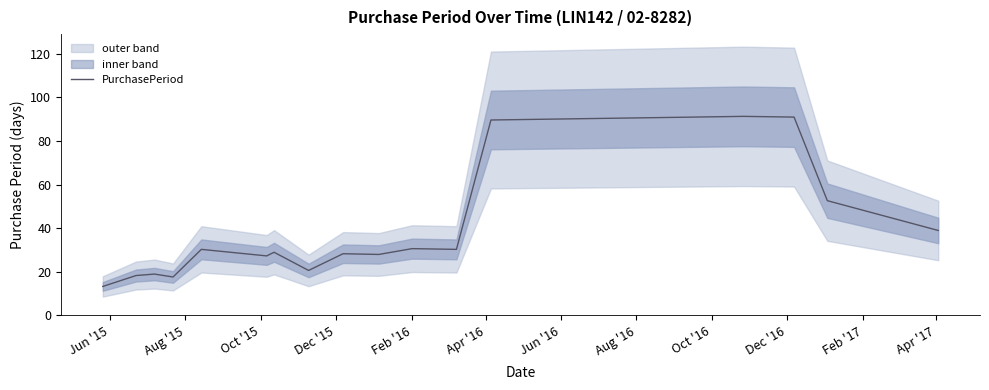

What is the highest value of the PurchasePeriod series?

91.3